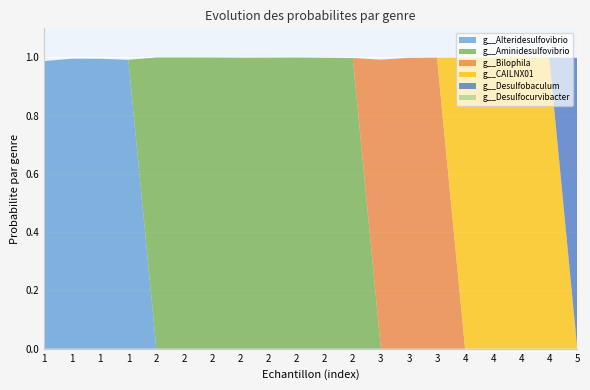

Reading left to right, transcribe all the data shown in this chart.

g__Alteridesulfovibrio: 1.0	1.0	1.0	1.0	0.0	0.0	0.0	0.0	0.0	0.0	0.0	0.0	0.0	0.0	0.0	0.0	0.0	0.0	0.0	0.0
g__Aminidesulfovibrio: 0.0	0.0	0.0	0.0	1.0	1.0	1.0	1.0	1.0	1.0	1.0	1.0	0.0	0.0	0.0	0.0	0.0	0.0	0.0	0.0
g__Bilophila: 0.0	0.0	0.0	0.0	0.0	0.0	0.0	0.0	0.0	0.0	0.0	0.0	1.0	1.0	1.0	0.0	0.0	0.0	0.0	0.0
g__CAILNX01: 0.0	0.0	0.0	0.0	0.0	0.0	0.0	0.0	0.0	0.0	0.0	0.0	0.0	0.0	0.0	1.0	1.0	1.0	1.0	0.0
g__Desulfobaculum: 0.0	0.0	0.0	0.0	0.0	0.0	0.0	0.0	0.0	0.0	0.0	0.0	0.0	0.0	0.0	0.0	0.0	0.0	0.0	1.0
g__Desulfocurvibacter: 0.0	0.0	0.0	0.0	0.0	0.0	0.0	0.0	0.0	0.0	0.0	0.0	0.0	0.0	0.0	0.0	0.0	0.0	0.0	0.0